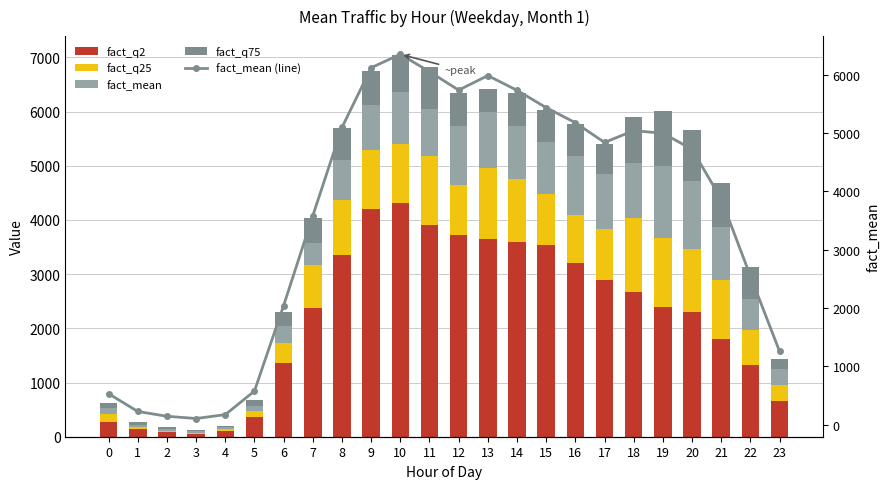

Read the fact_mean (line) value at 6.

2040.9